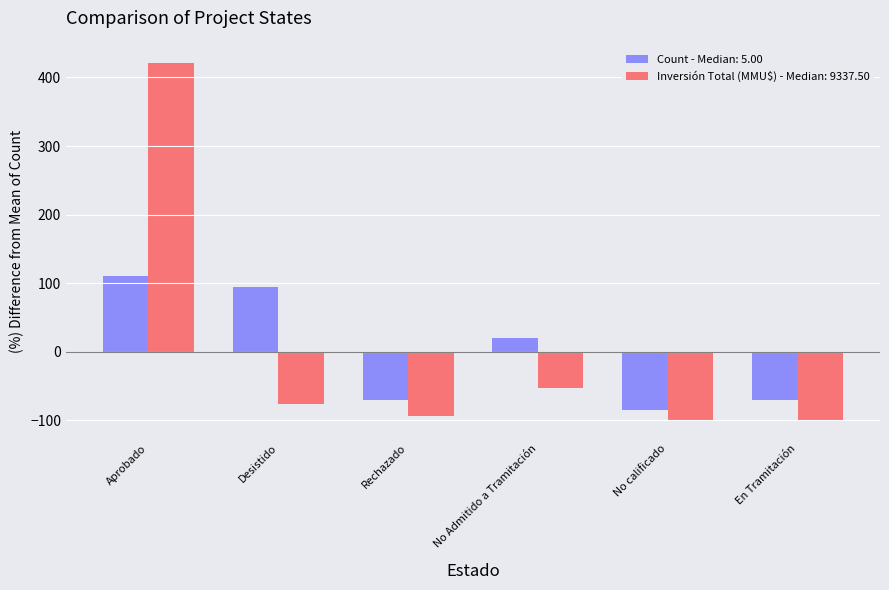

The value of Inversión Total (MMU$) - Median: 9337.50 at Rechazado is -132.5. True or false?

False